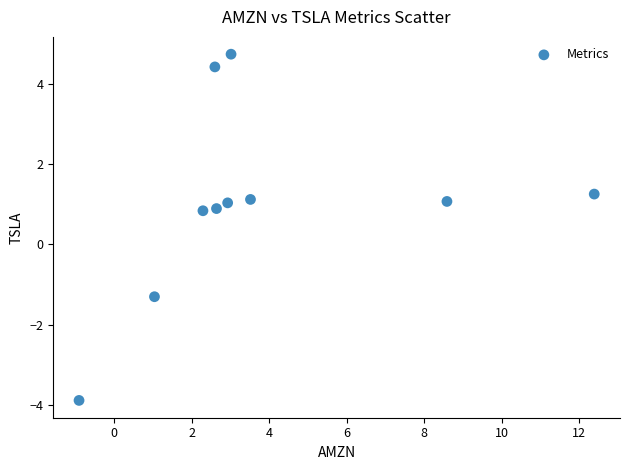

What is the average Y value?

1.0